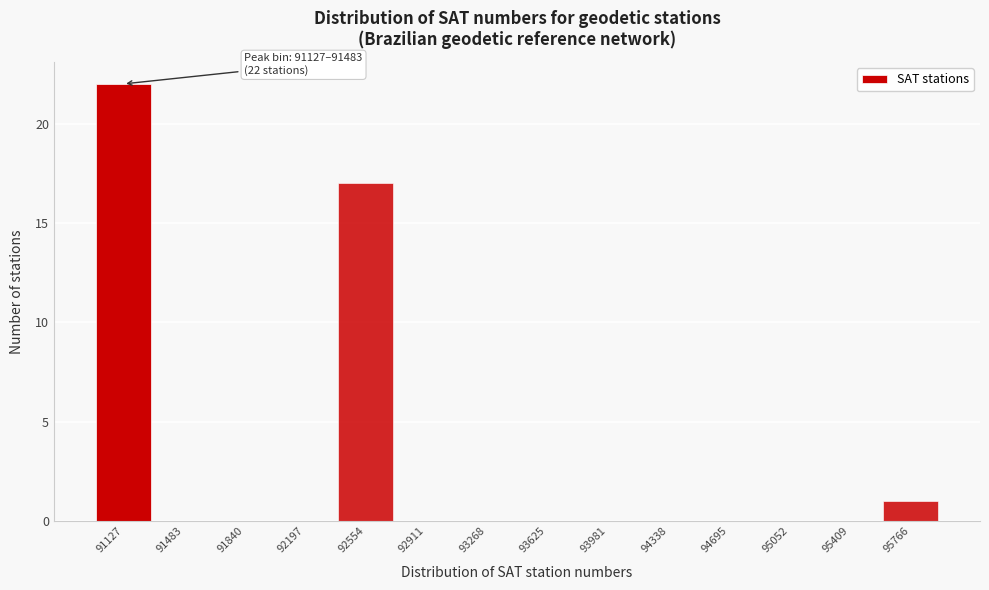

Reading left to right, list all the values displayed in this chart.

91127=22	91483=0	91840=0	92197=0	92554=17	92911=0	93268=0	93625=0	93981=0	94338=0	94695=0	95052=0	95409=0	95766=1